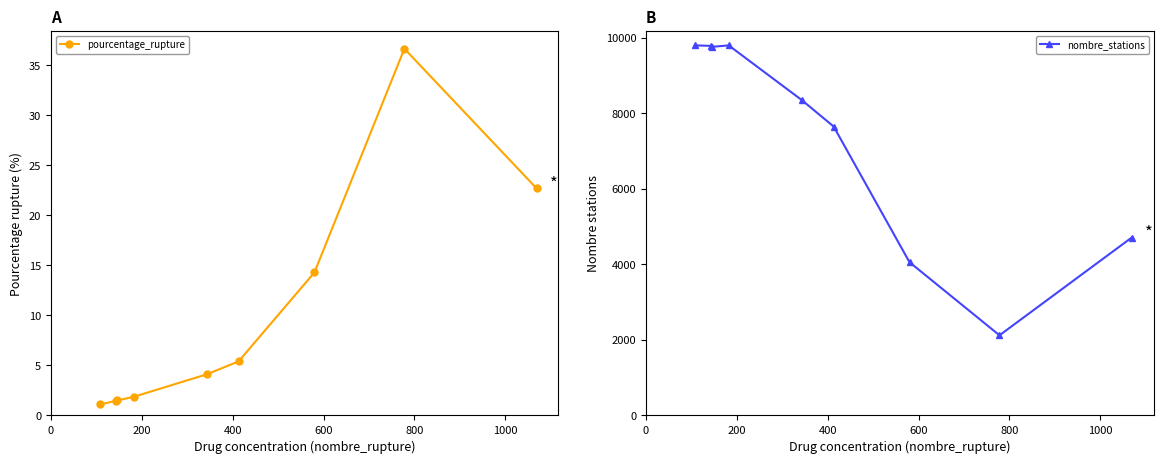

What is the lowest value of the pourcentage_rupture series?

1.1